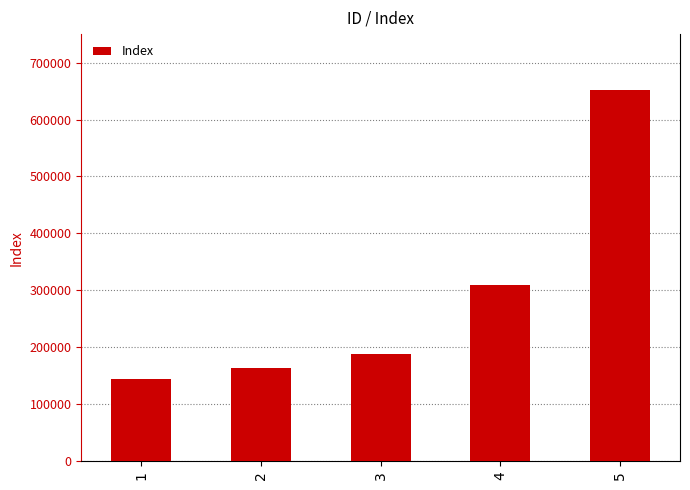

Reading right to left, extract all data points from this chart.

652050	309500	188910	164500	143960